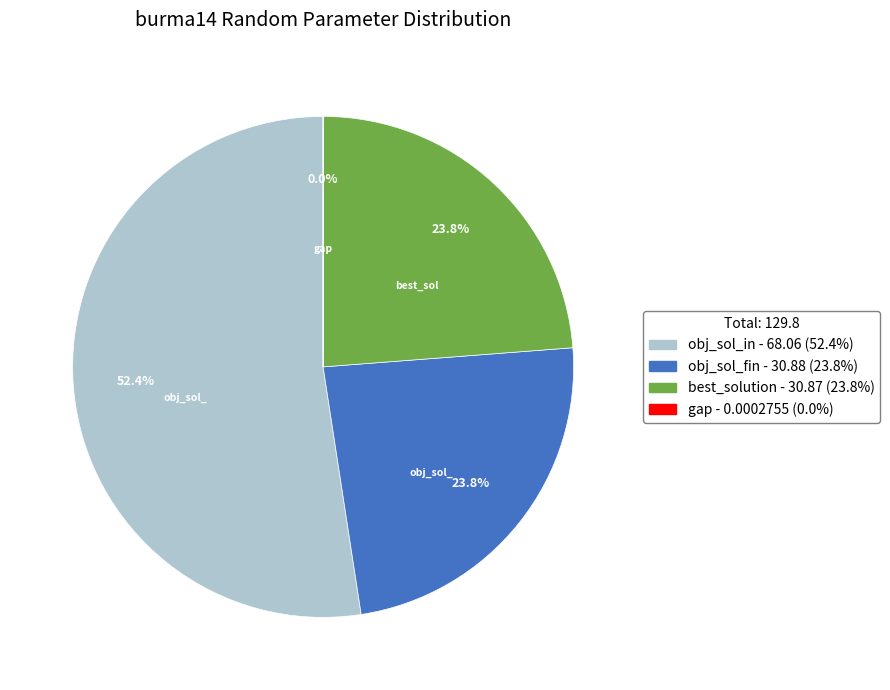

Which slice is the largest?

obj_sol_in